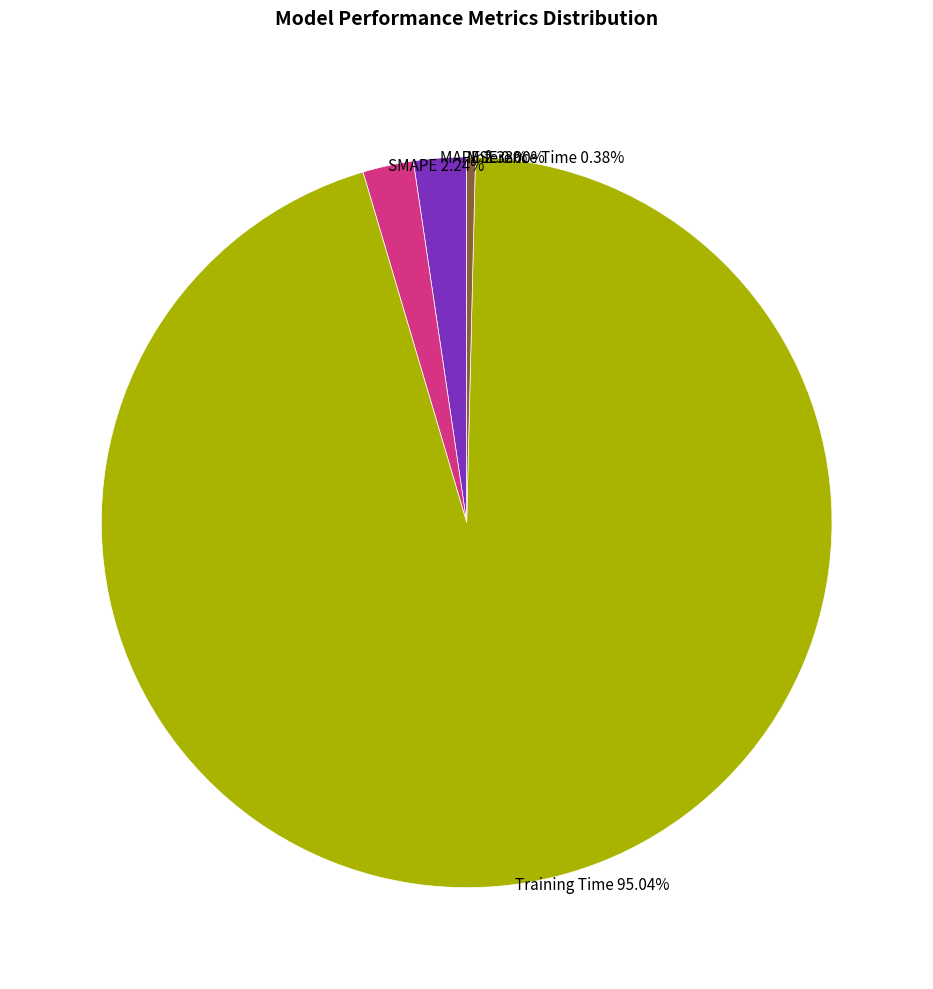

Is the sum of Inference Time and Training Time greater than half?

Yes